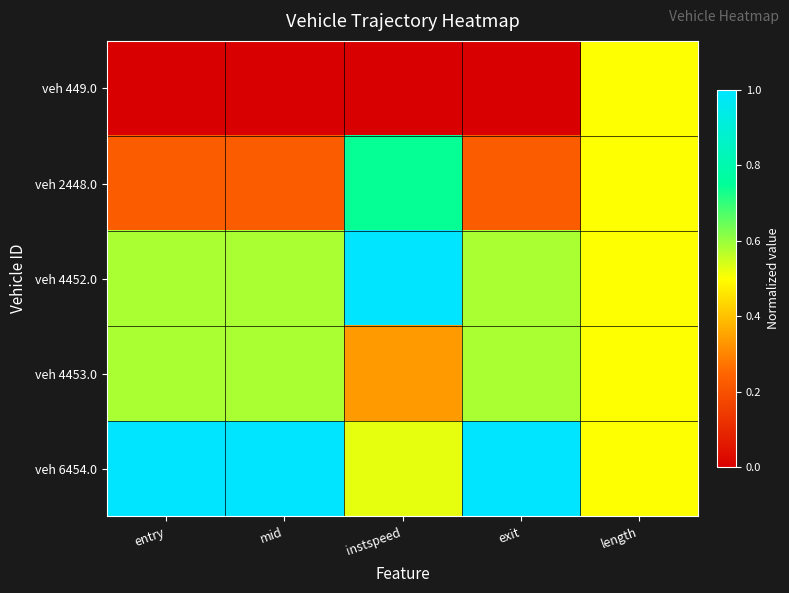

Reading right to left, transcribe all the data shown in this chart.

veh 449.0: length=0.5	exit=0.0	instspeed=0.0	mid=0.0	entry=0.0
veh 2448.0: length=0.5	exit=0.2	instspeed=0.7	mid=0.2	entry=0.2
veh 4452.0: length=0.5	exit=0.6	instspeed=1.0	mid=0.6	entry=0.6
veh 4453.0: length=0.5	exit=0.6	instspeed=0.3	mid=0.6	entry=0.6
veh 6454.0: length=0.5	exit=1.0	instspeed=0.5	mid=1.0	entry=1.0